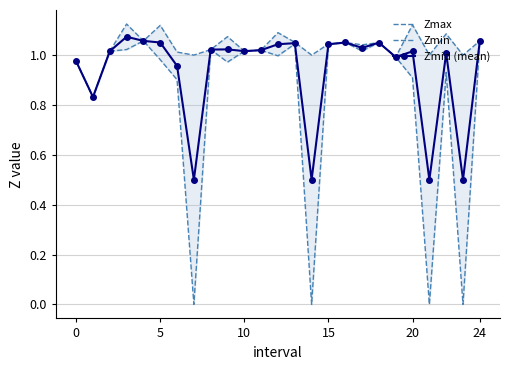

Which series has the largest range (max minus min)?

Zmin